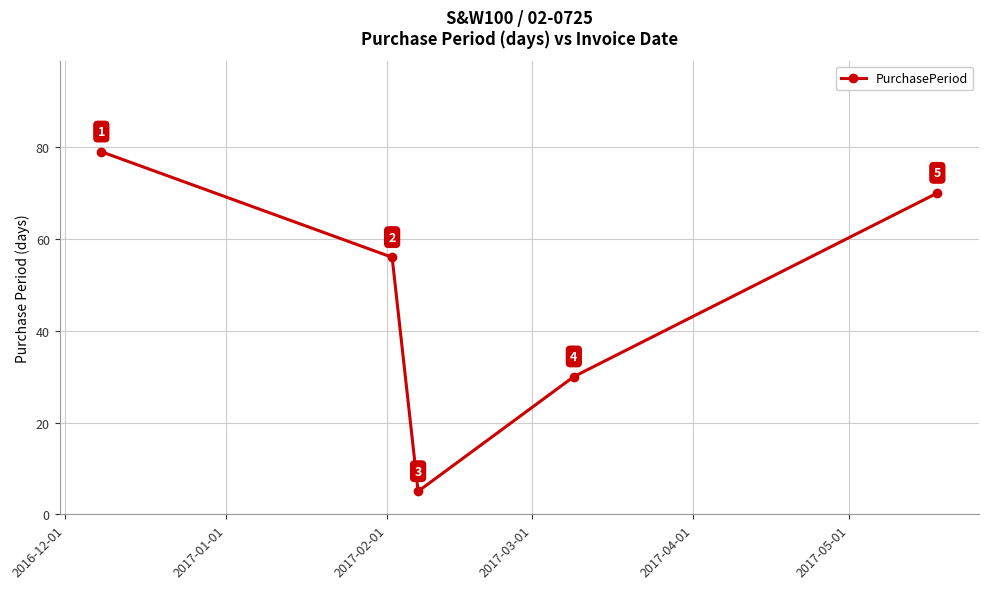

What is the maximum value shown in the chart?

79